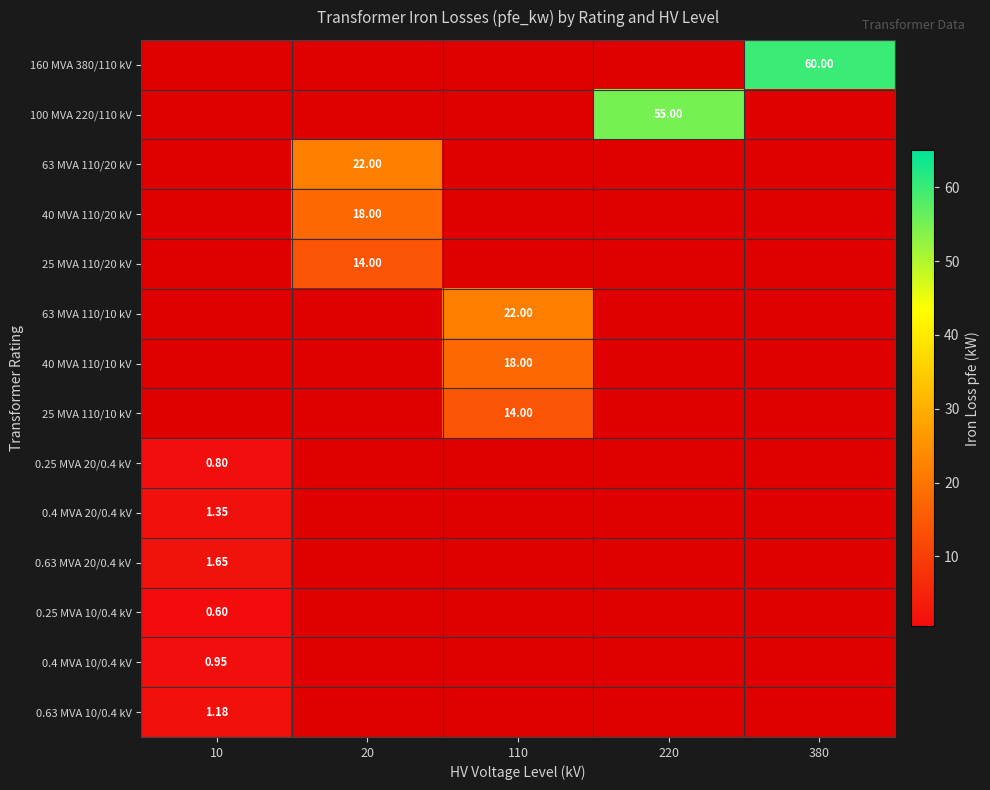

What value does the 0.25 MVA 20/0.4 kV series have at 10?

0.8